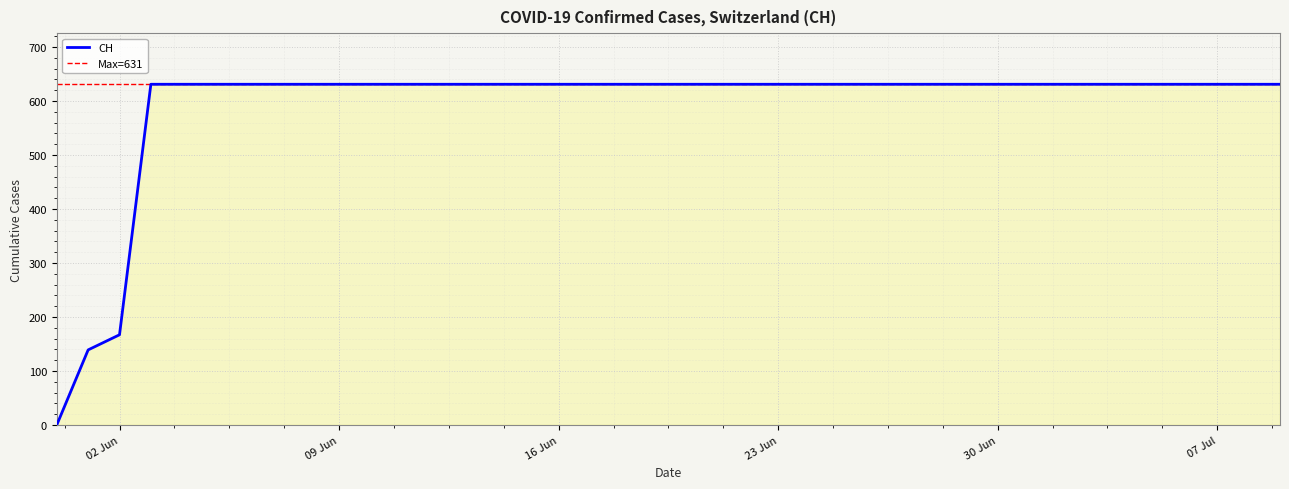

What is the difference between the maximum and second lowest values?

492